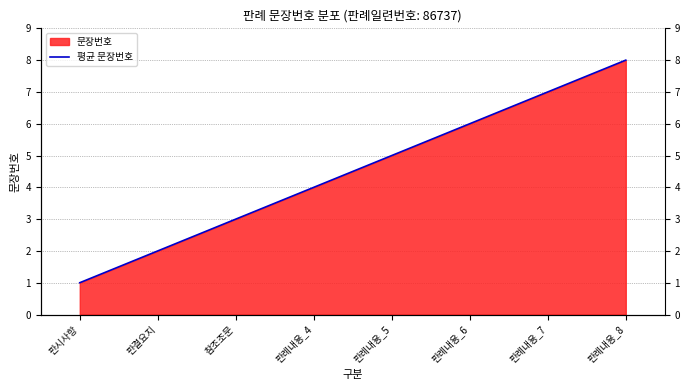

Count the values in the range 3 to 7.

5